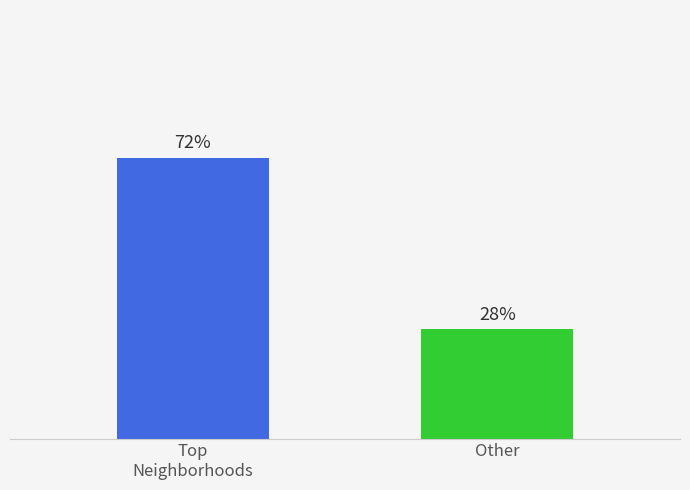

Which label corresponds to the smallest value in the chart?

Other